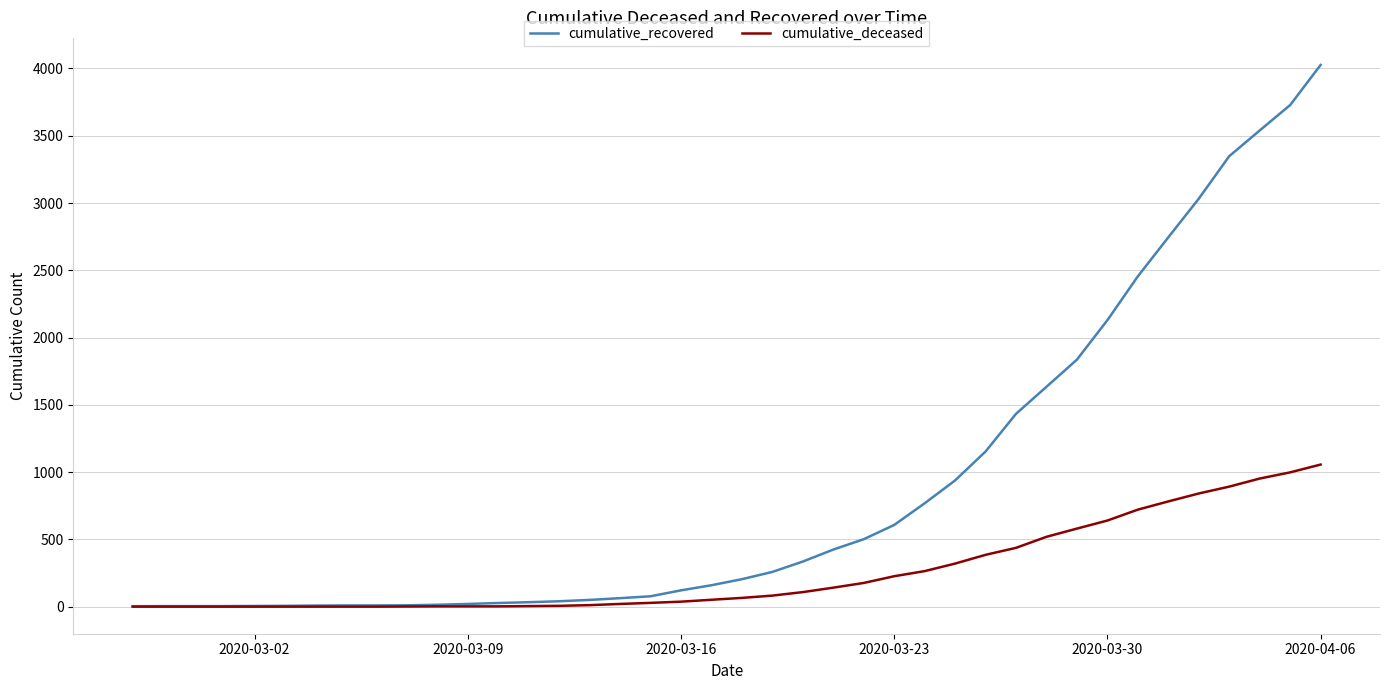

Which series has the largest total across all categories?

cumulative_recovered